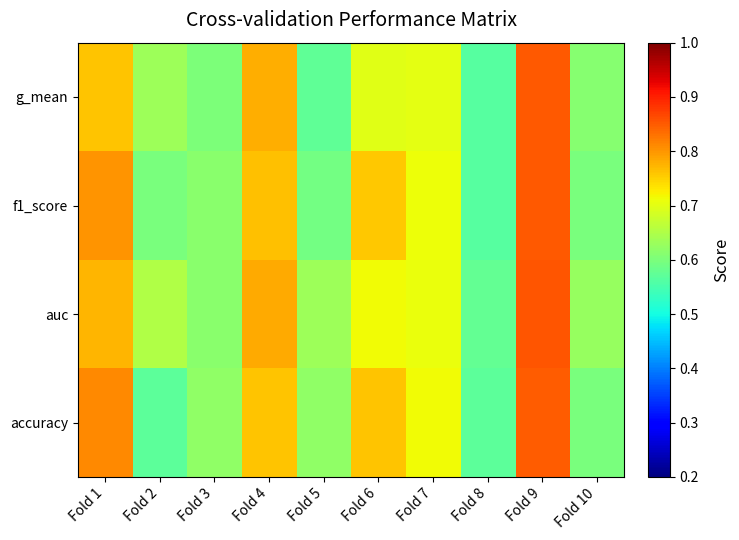

List the series in order of their peak value, lowest first.

accuracy, f1_score, g_mean, auc